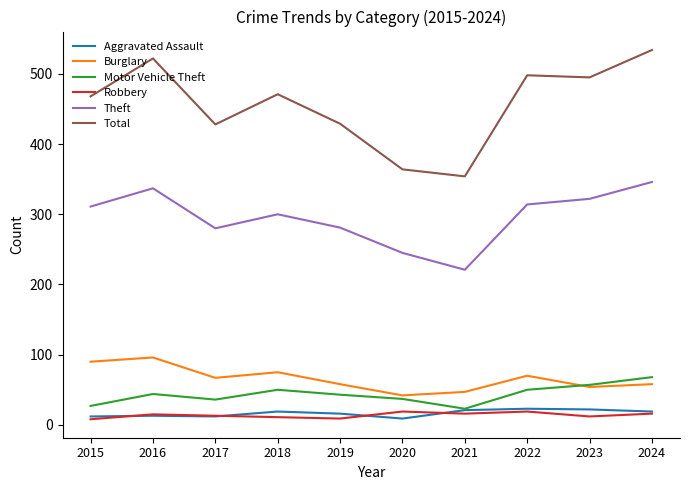

Which series has the largest range (max minus min)?

Total